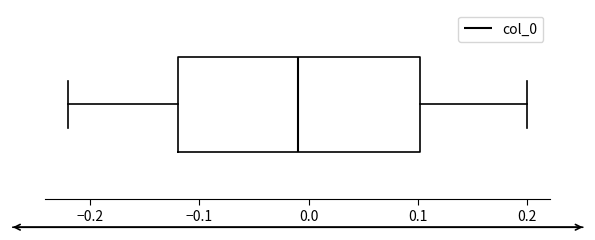

Where does the median line of the box sit on the x-axis? The values are not printed on the chart, so give them approximately, as read against the axis.

-0.01